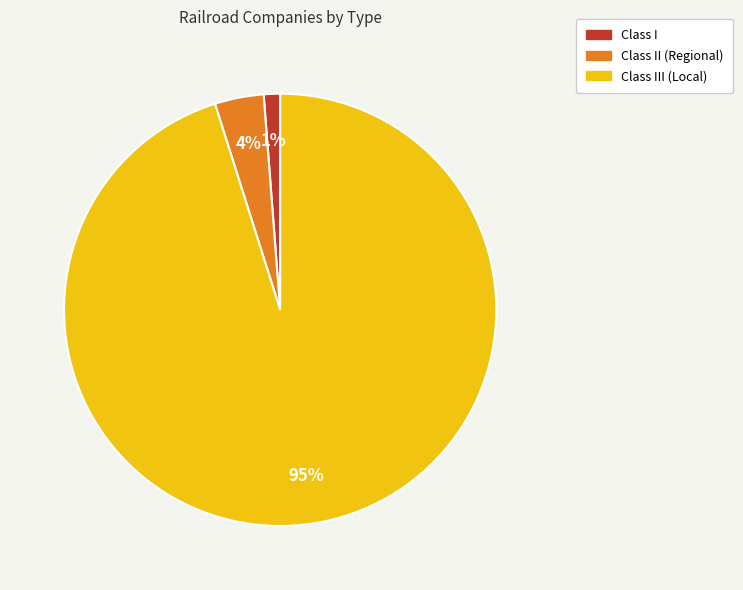

To the nearest percent, what is the average slice percentage?

33%